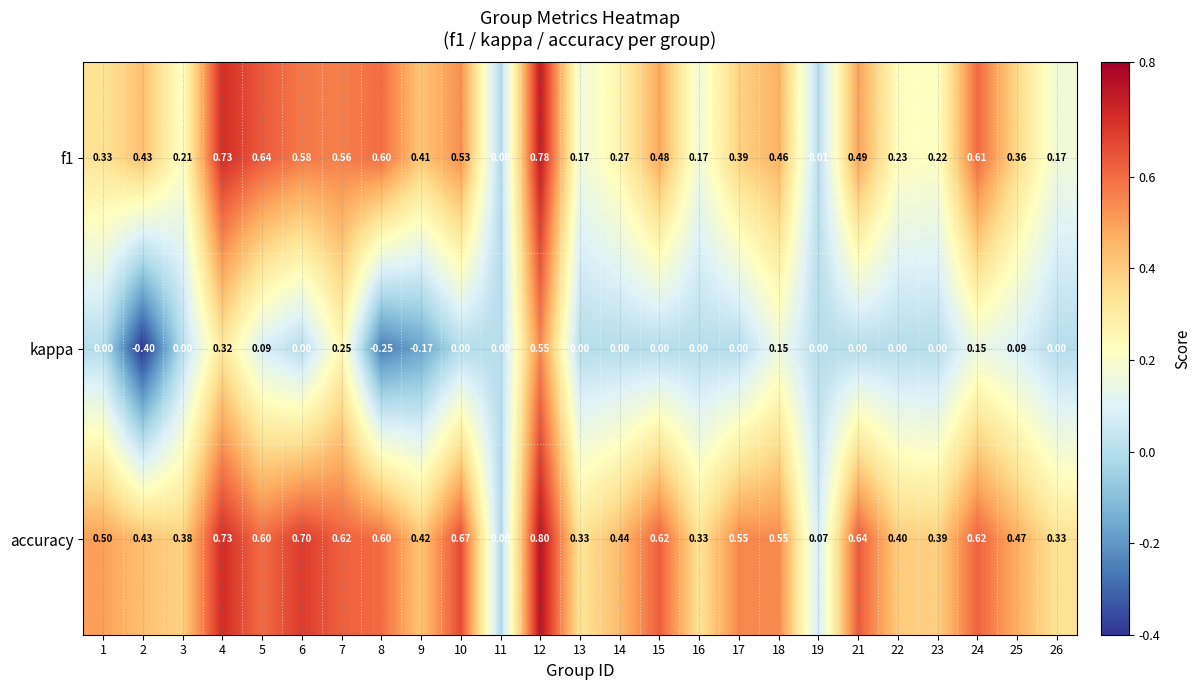

Rank the series by their maximum value, from highest to lowest.

accuracy, f1, kappa